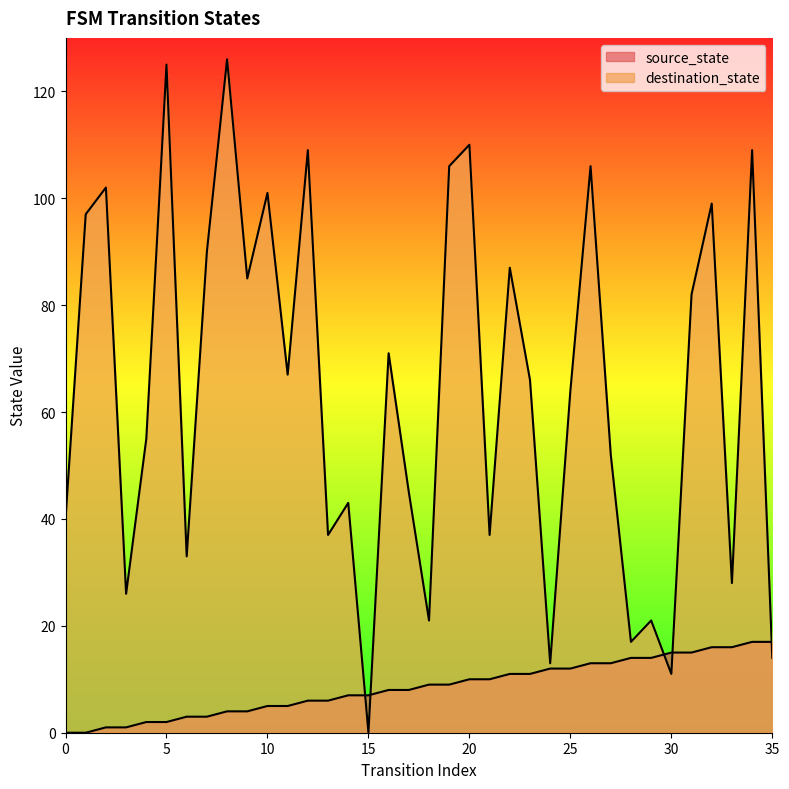

Where is the first local maximum for destination_state?

2